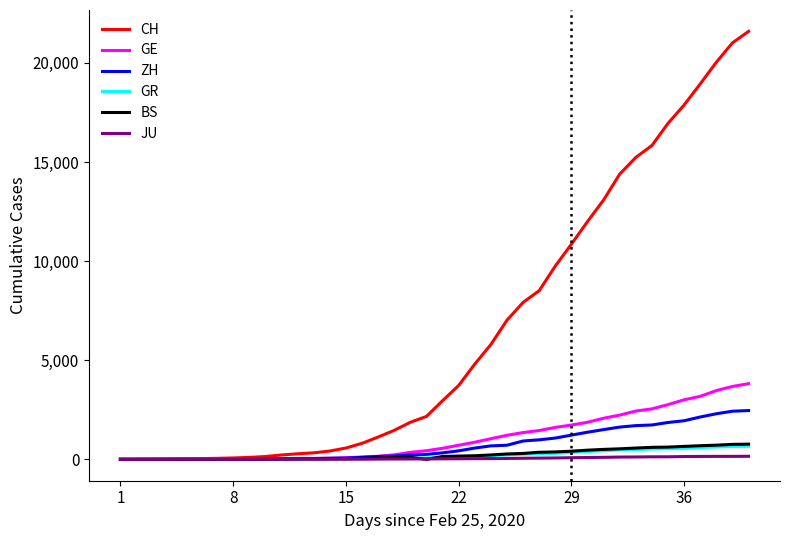

What is the highest value of the CH series?

21593